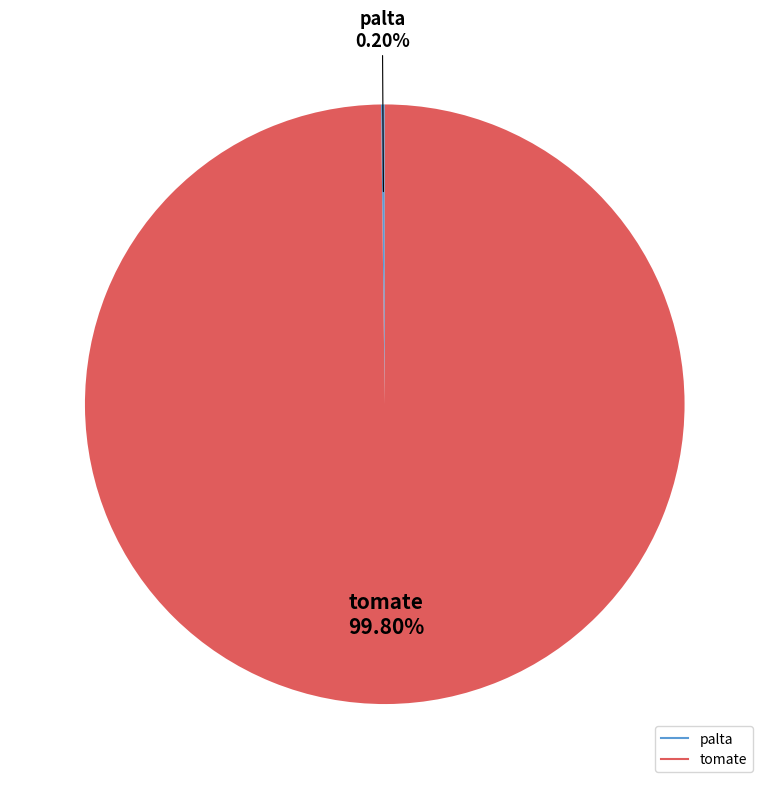

Which category has the biggest portion of the pie?

tomate